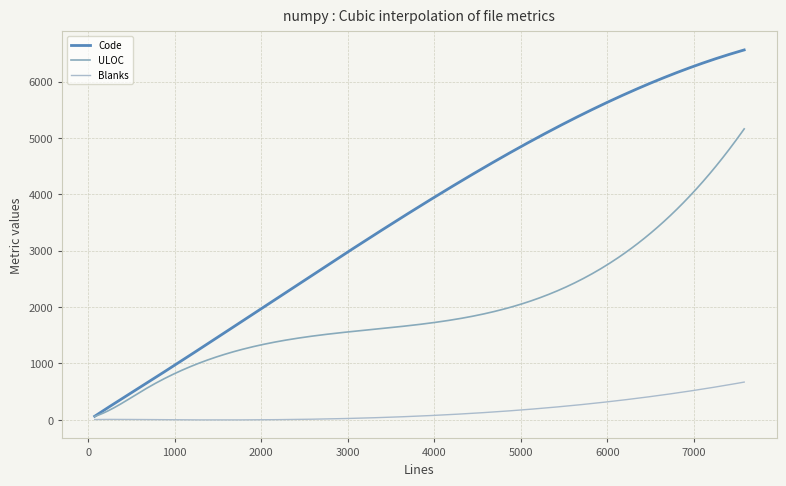

Which series has the largest range (max minus min)?

Code